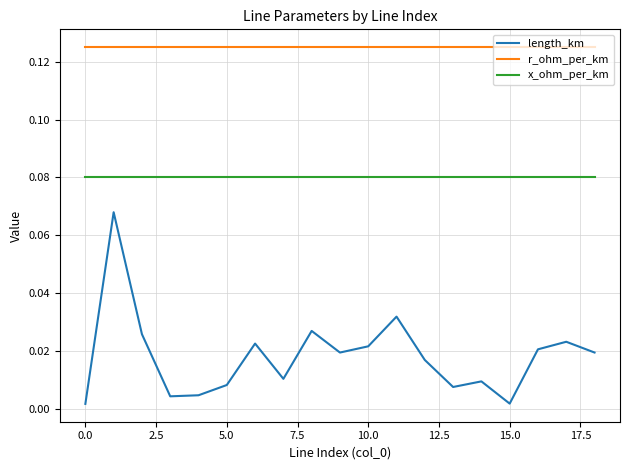

Which series has the widest spread of values?

length_km